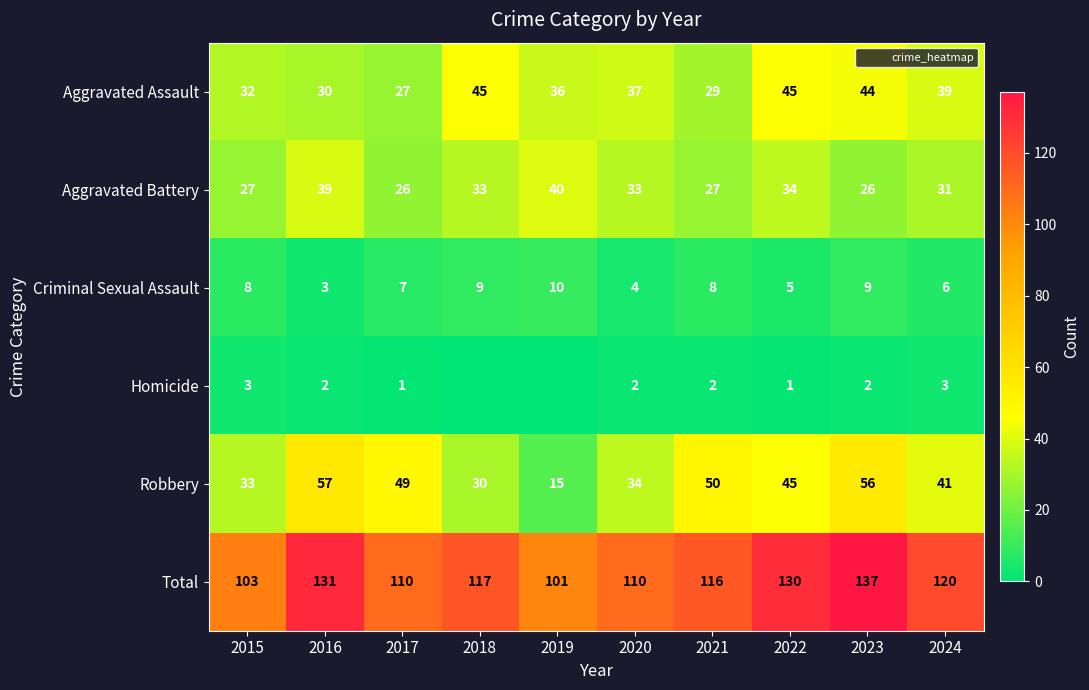

True or false: Criminal Sexual Assault has a value of 4 at 2020.

True